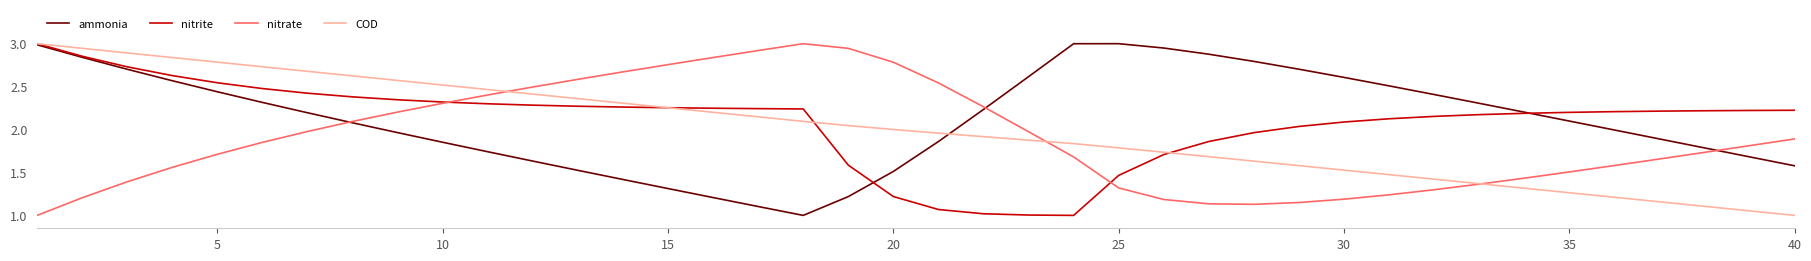

Count the number of data series in this chart.

4